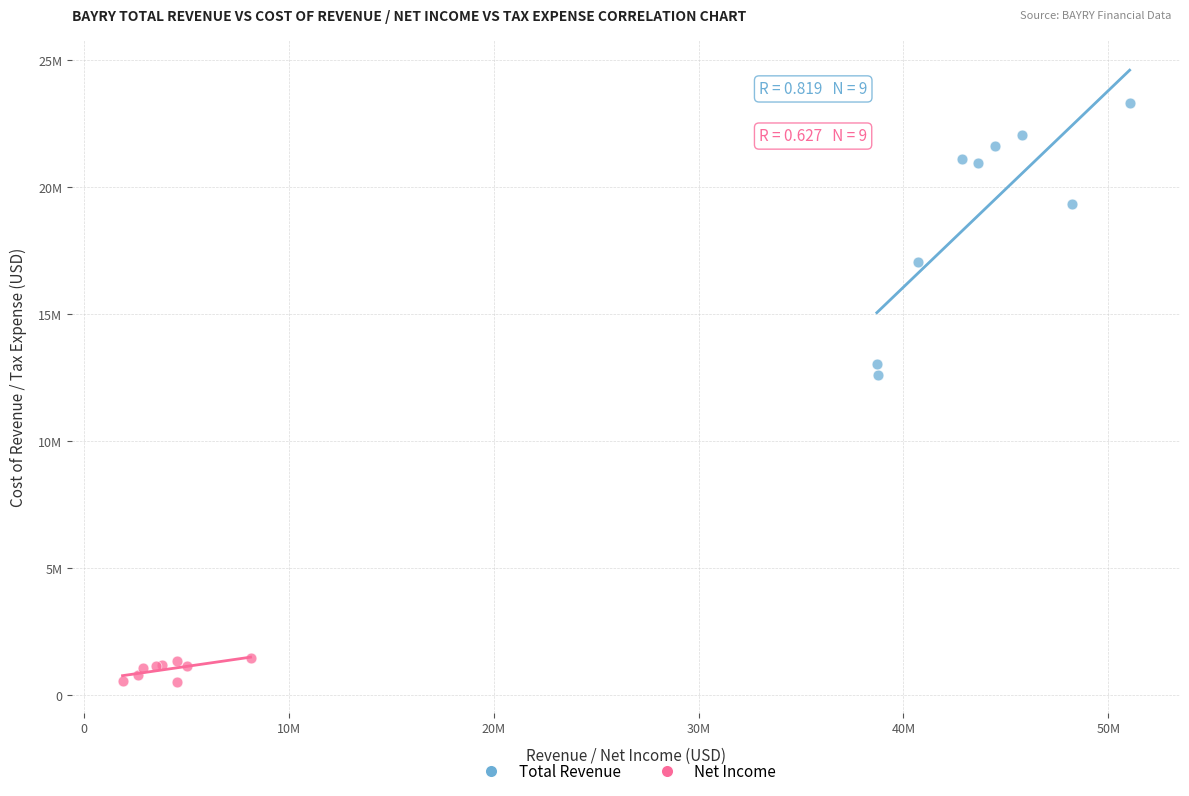

What are all the series names shown in the legend?

Total Revenue, Net Income